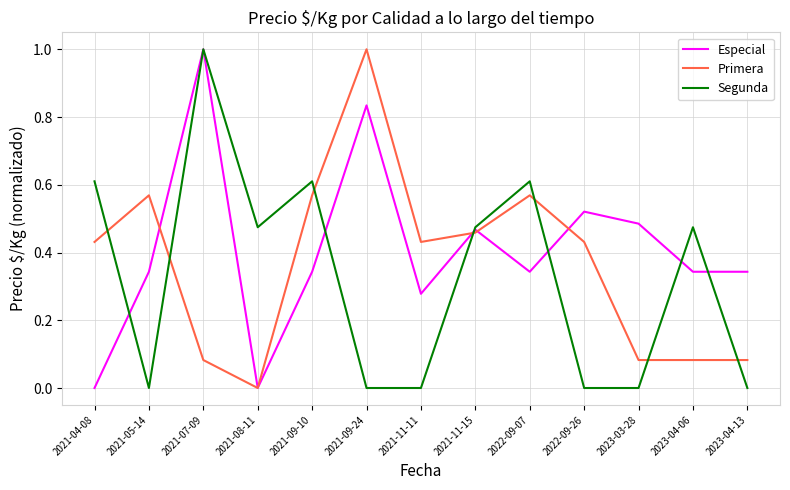

Between which two adjacent categories do Primera and Segunda first intersect?

2021-04-08 and 2021-05-14